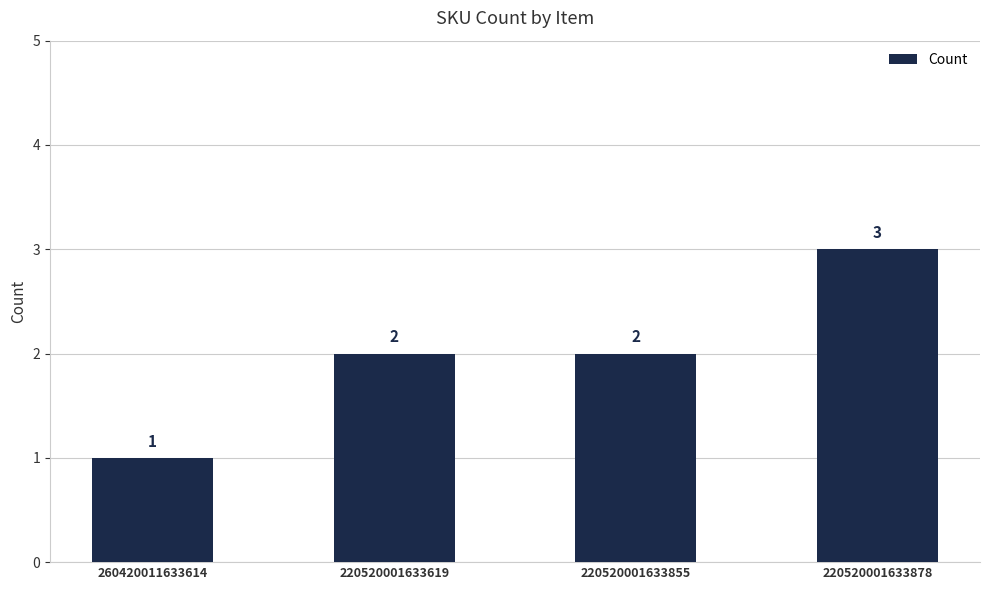

What is the sum of the values at 220520001633878 and 220520001633619?

5